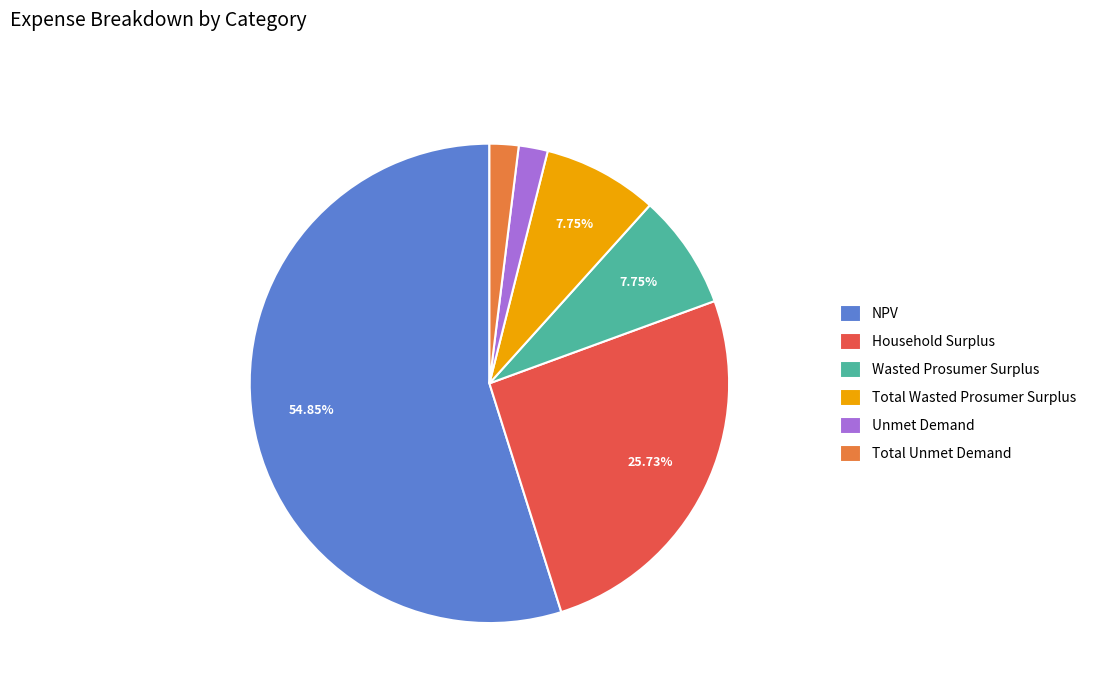

What percentage is the NPV slice, to the nearest percent?

55%